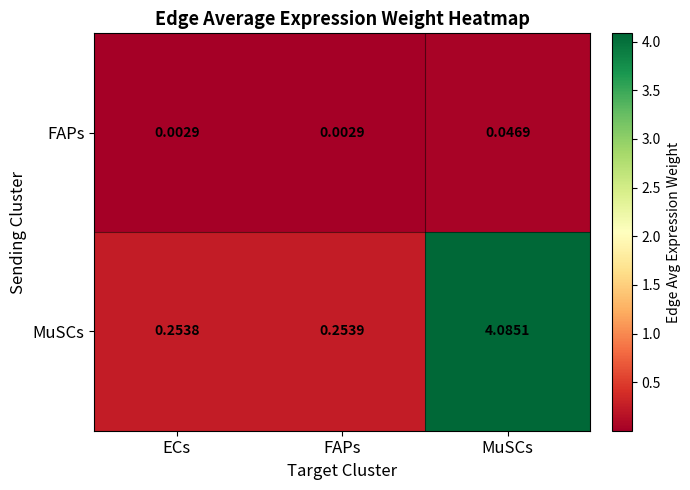

Rank the series at ECs from highest to lowest value.

MuSCs, FAPs